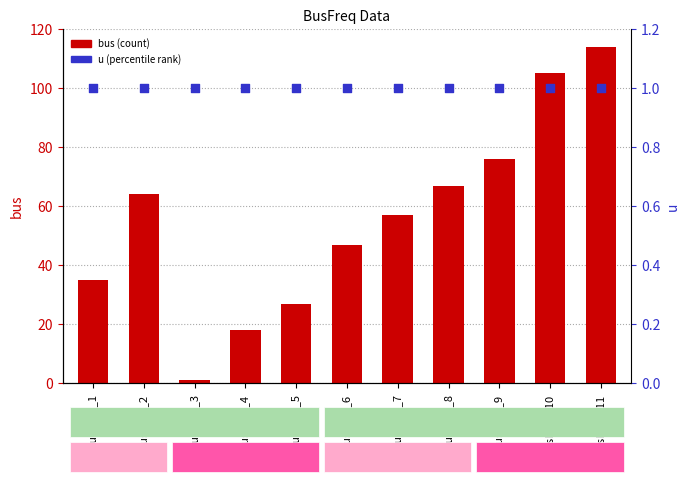

At which category is the sum across all series the highest?

BusFreq_11